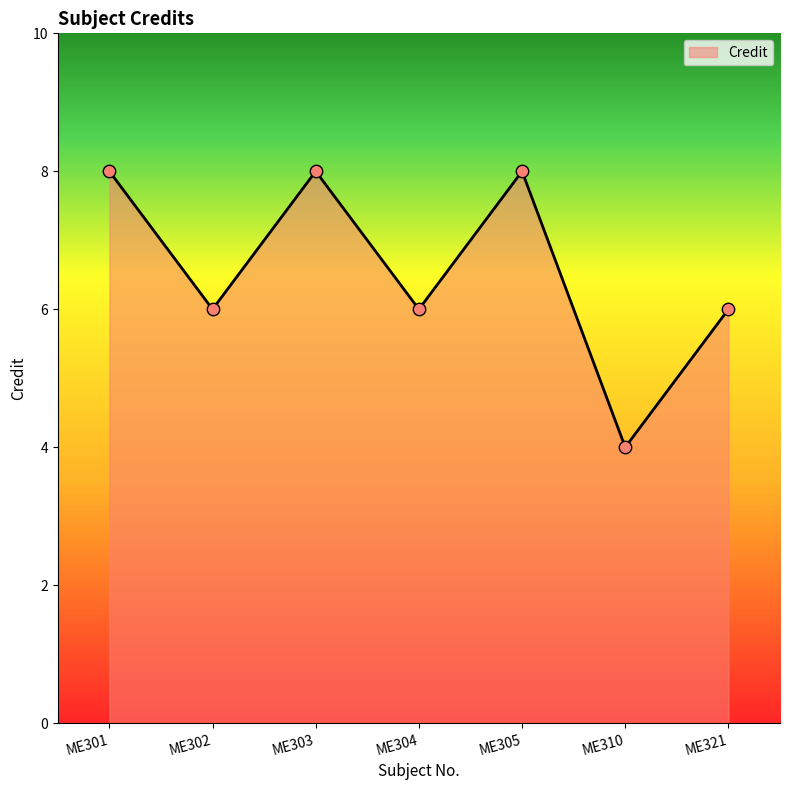

Approximately how many times larger is the value at ME321 compared to ME302?

1.0